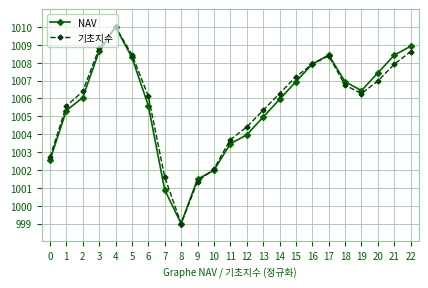

Which series changed the most between 0 and 9?

기초지수